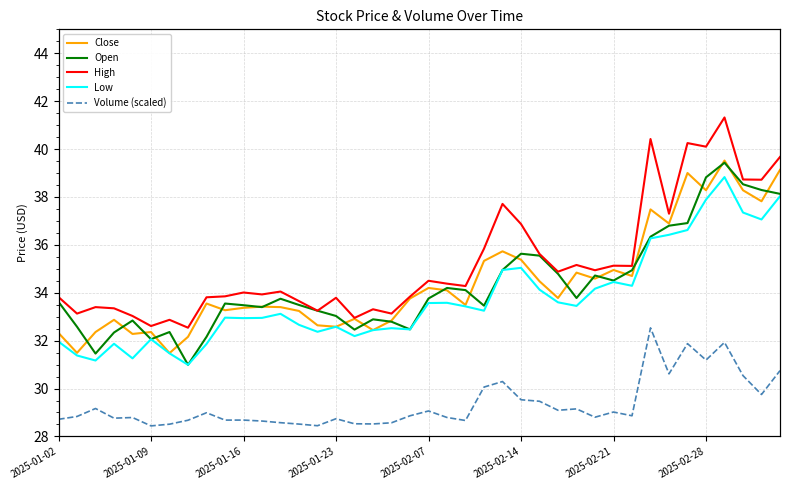

What value does the Volume (scaled) series have at 38?

154.5